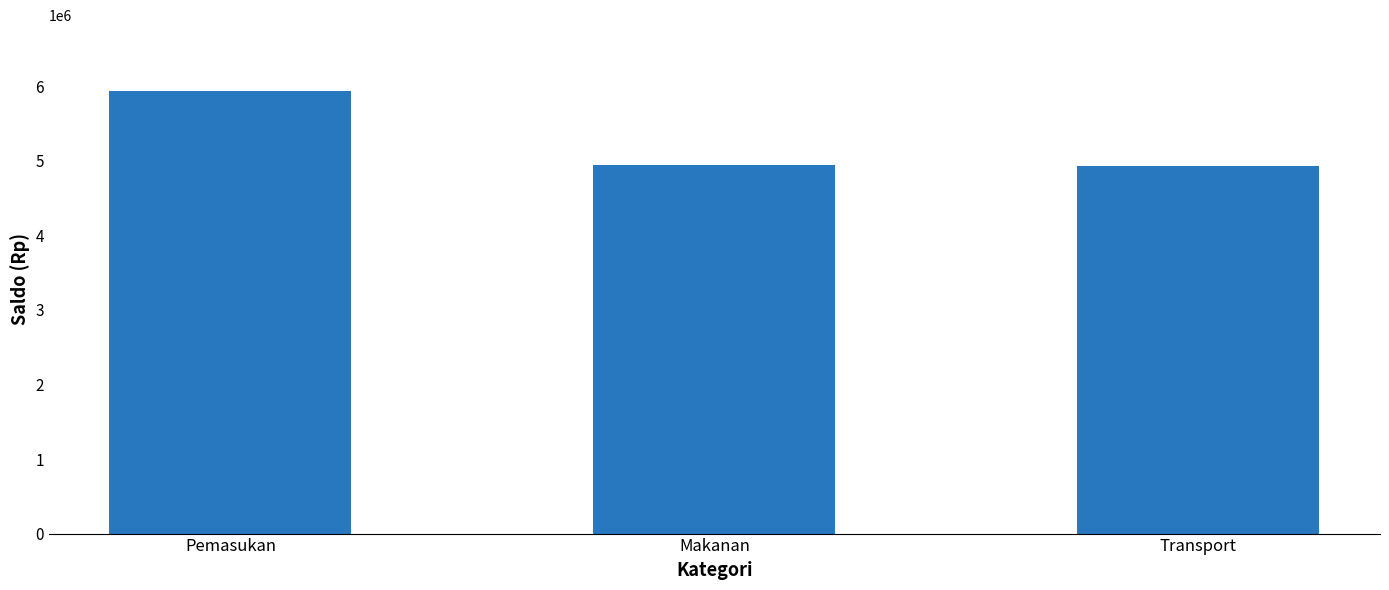

What is the smallest value displayed?

4930000